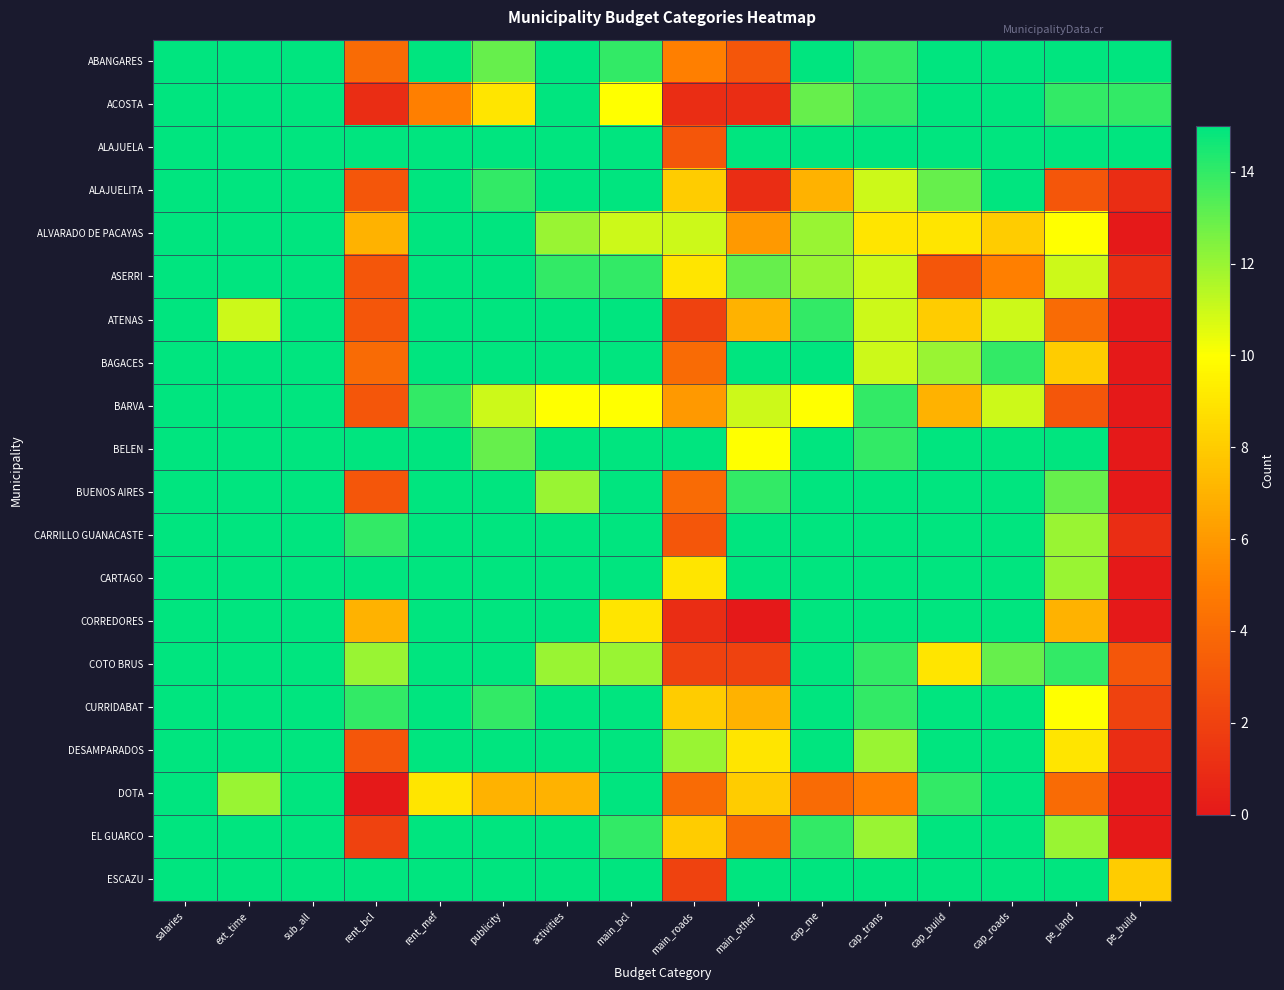

At which category is the sum across all series the highest?

salaries